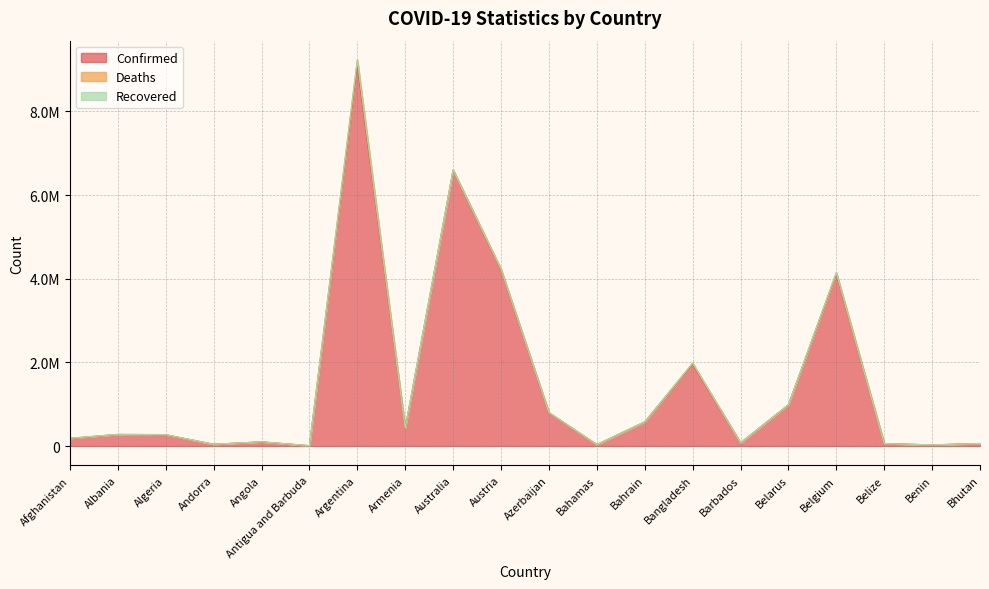

The value of Deaths at Albania is 2013. True or false?

False